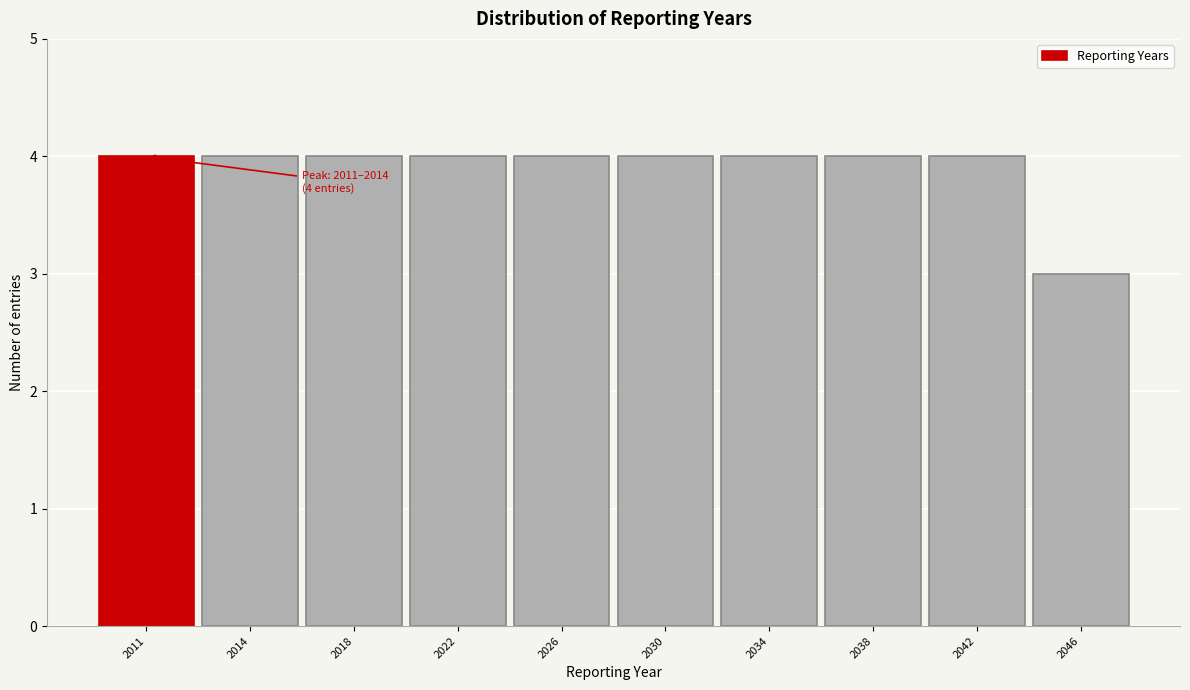

Reading right to left, extract all data points from this chart.

3	4	4	4	4	4	4	4	4	4